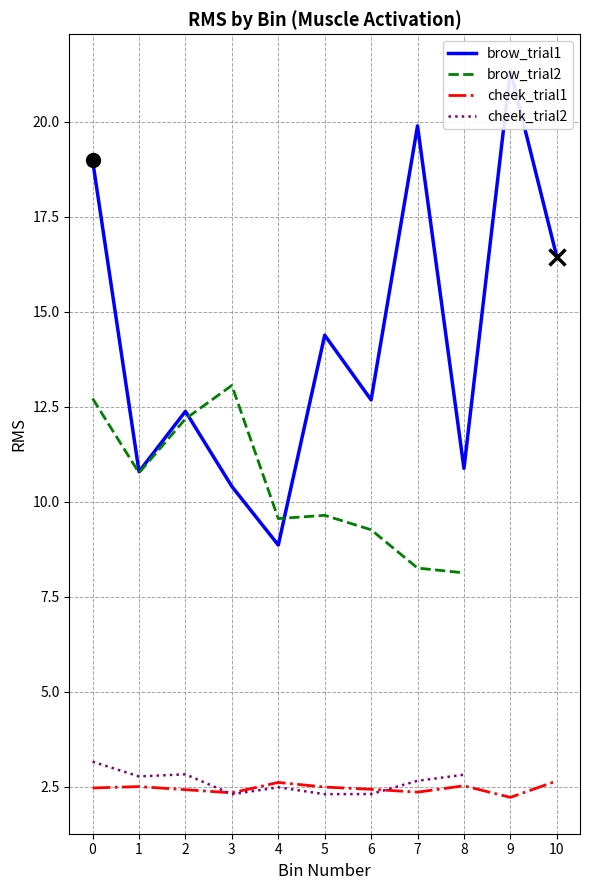

The value of cheek_trial1 at 10 is 3.8. True or false?

False